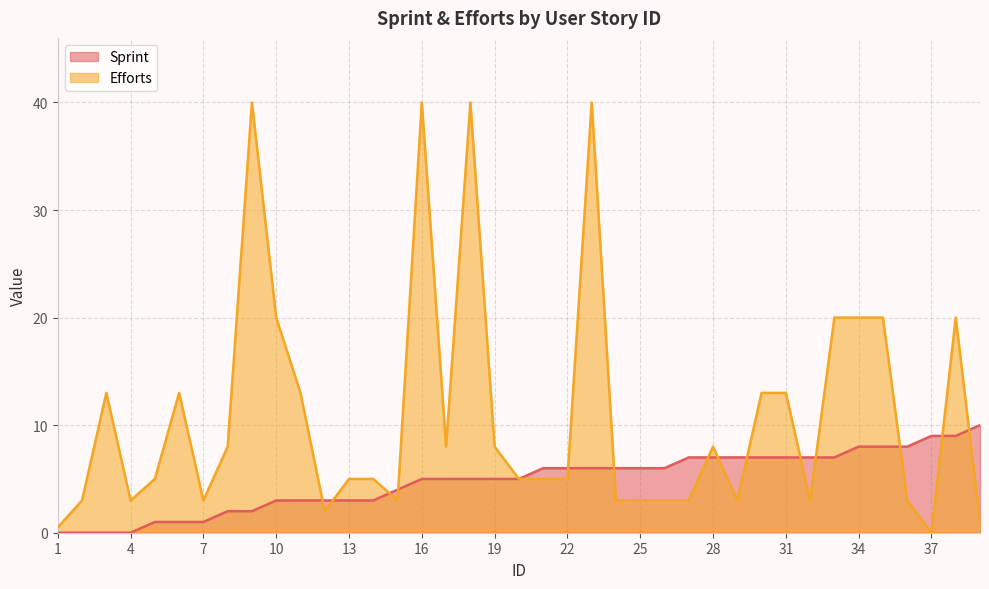

True or false: Efforts has more than 2 points higher than both neighbors.

True